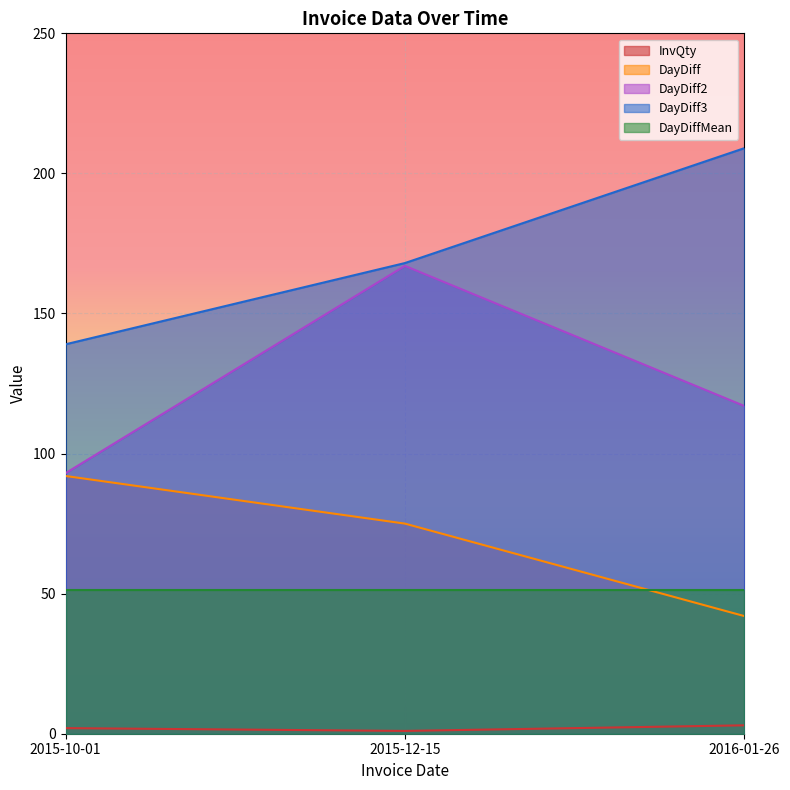

What is the value of the DayDiff point at the 2nd from the left?

75